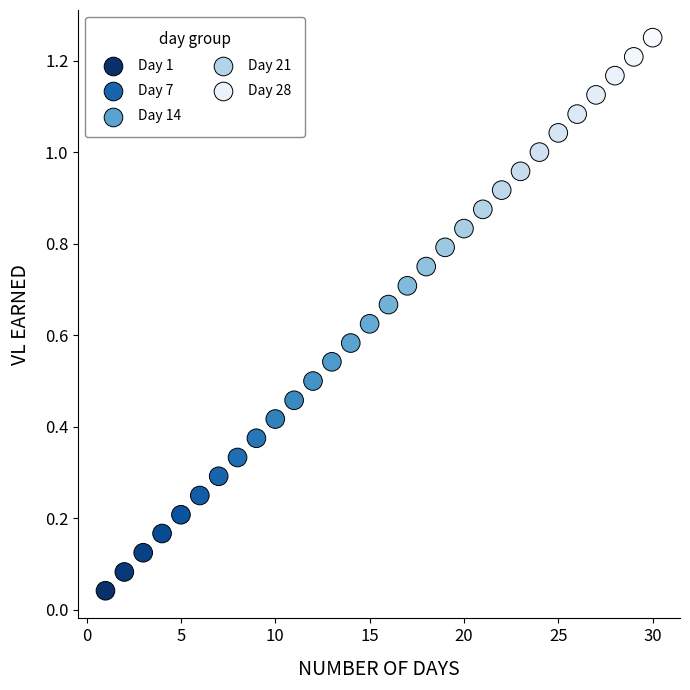

What is the range of X values (max minus min)?

29.0